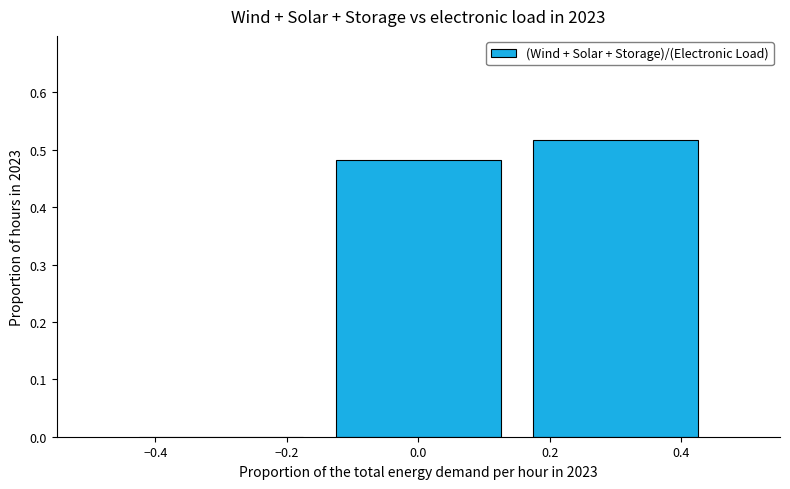

True or false: the data shows 0.0 at −0.2.

True